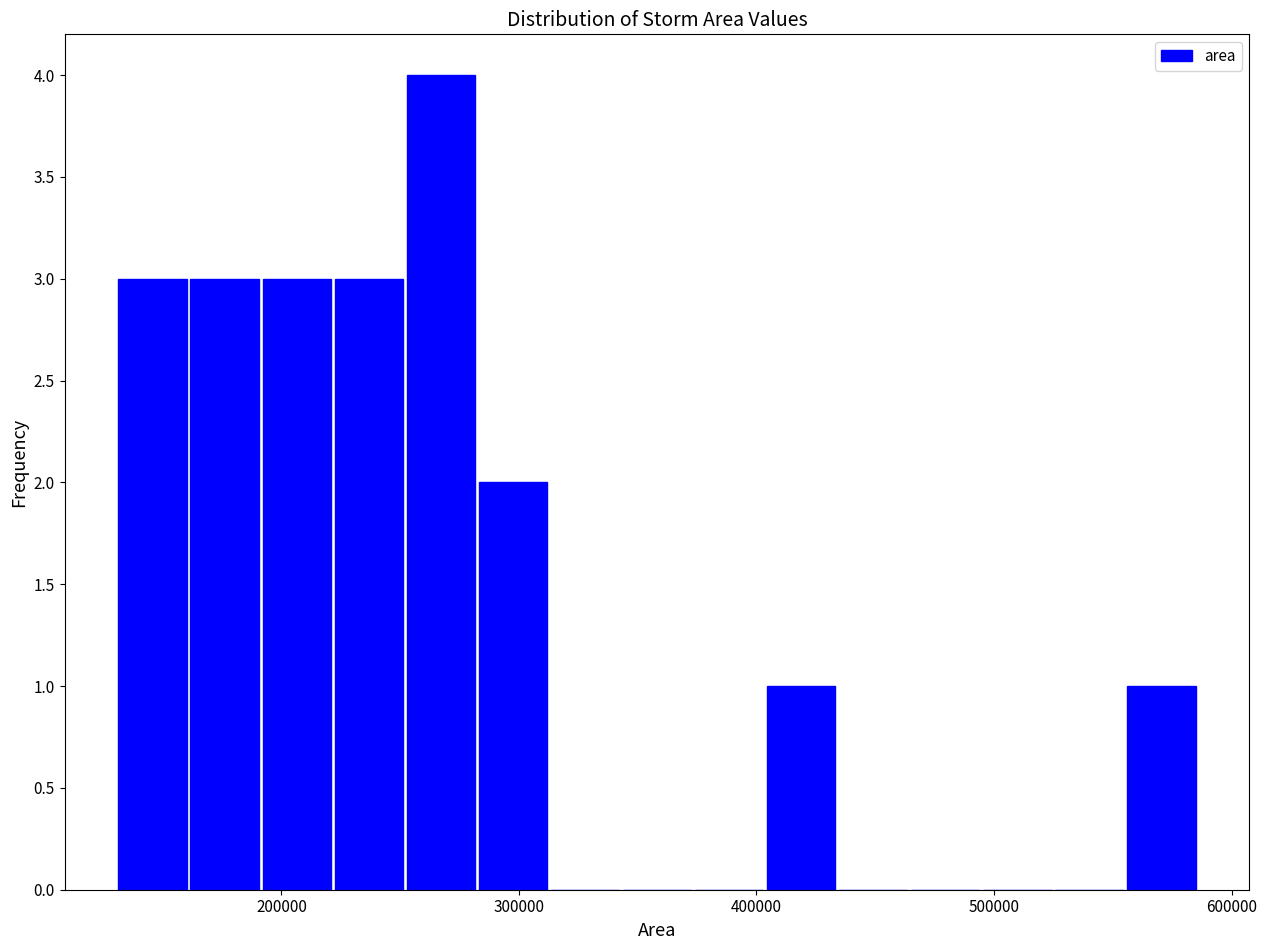

Read against the x-axis, roughly where is the centre of the tallest bar?

270000